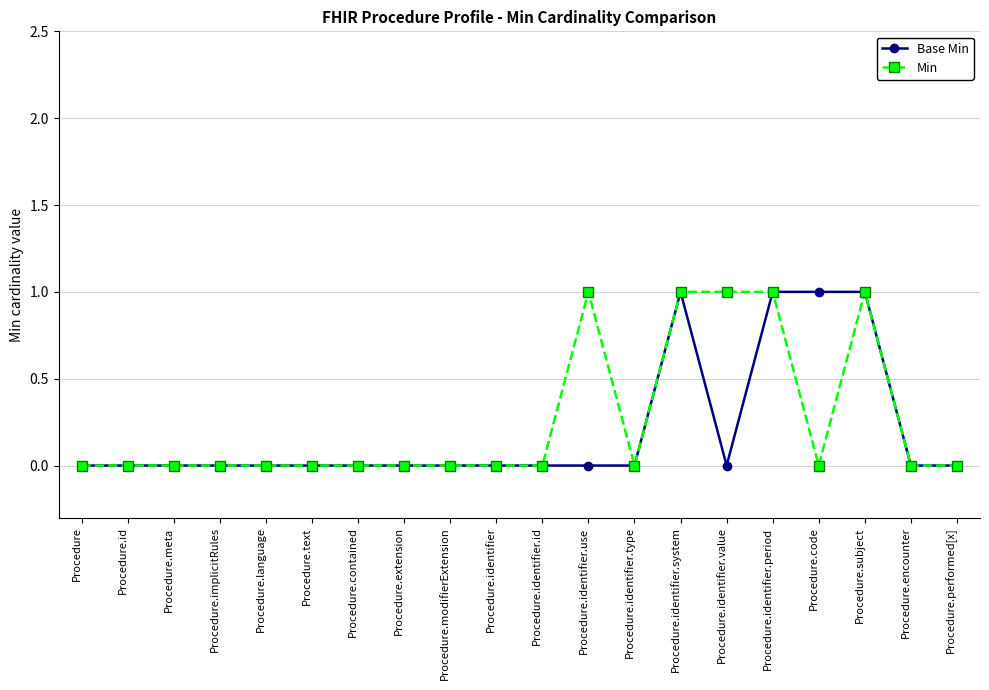

Reading left to right, what are all the values shown in this chart?

Base Min: Procedure=0	Procedure.id=0	Procedure.meta=0	Procedure.implicitRules=0	Procedure.language=0	Procedure.text=0	Procedure.contained=0	Procedure.extension=0	Procedure.modifierExtension=0	Procedure.identifier=0	Procedure.identifier.id=0	Procedure.identifier.use=0	Procedure.identifier.type=0	Procedure.identifier.system=1	Procedure.identifier.value=0	Procedure.identifier.period=1	Procedure.code=1	Procedure.subject=1	Procedure.encounter=0	Procedure.performed[x]=0
Min: Procedure=0	Procedure.id=0	Procedure.meta=0	Procedure.implicitRules=0	Procedure.language=0	Procedure.text=0	Procedure.contained=0	Procedure.extension=0	Procedure.modifierExtension=0	Procedure.identifier=0	Procedure.identifier.id=0	Procedure.identifier.use=1	Procedure.identifier.type=0	Procedure.identifier.system=1	Procedure.identifier.value=1	Procedure.identifier.period=1	Procedure.code=0	Procedure.subject=1	Procedure.encounter=0	Procedure.performed[x]=0